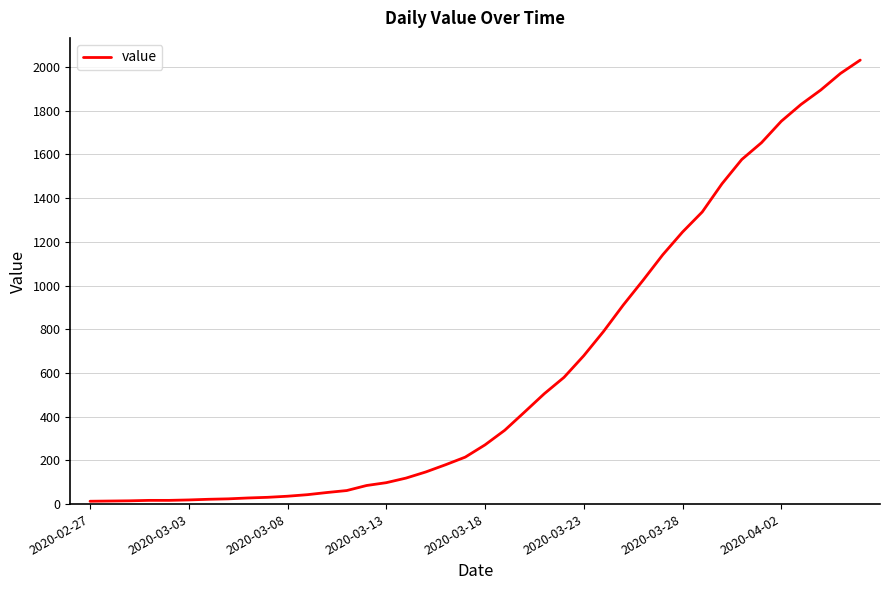

How many values are below 271?

20